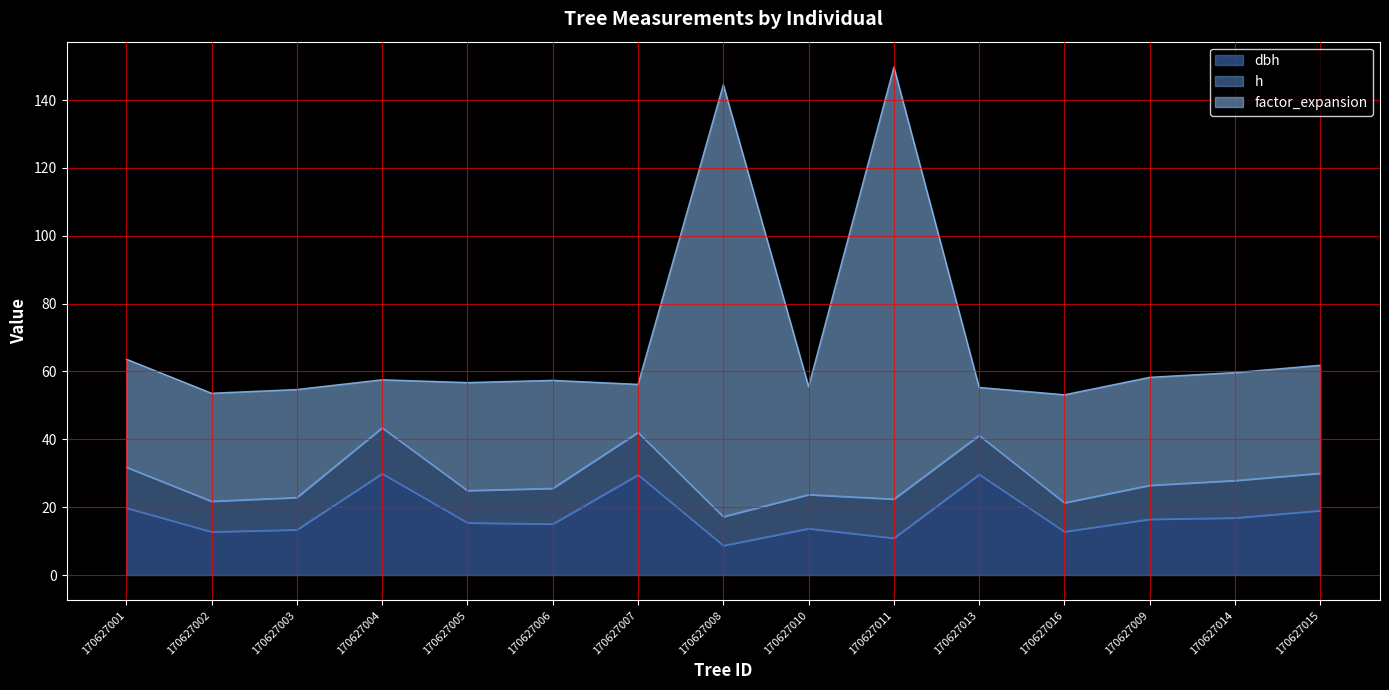

What is the sum of all factor_expansion values?

615.4